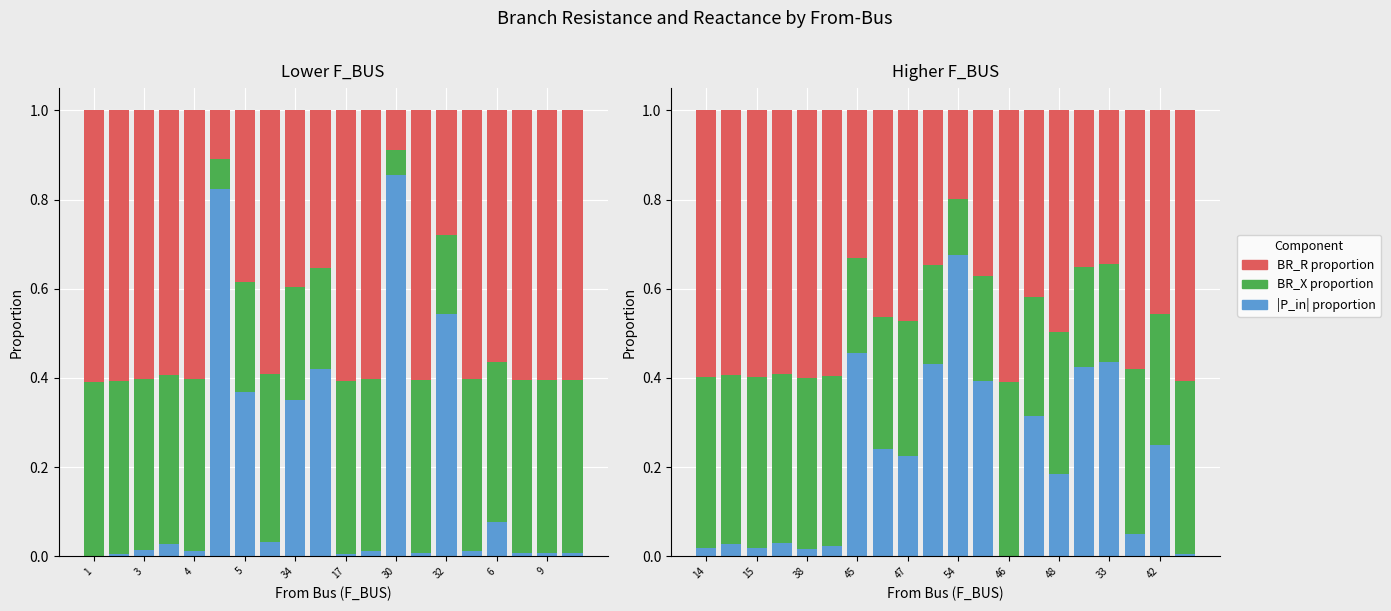

Is the value of BR_R proportion at 11 greater than the value of BR_X proportion at 10?

Yes